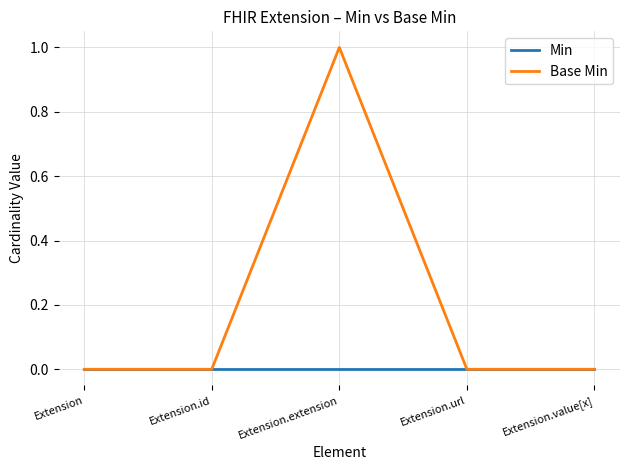

What position from the left is Extension?

1